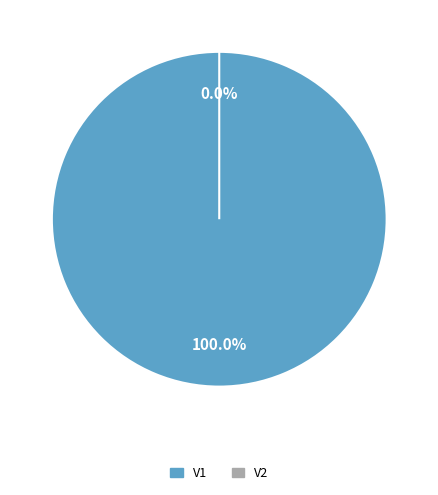

Count the number of slices in the pie.

2